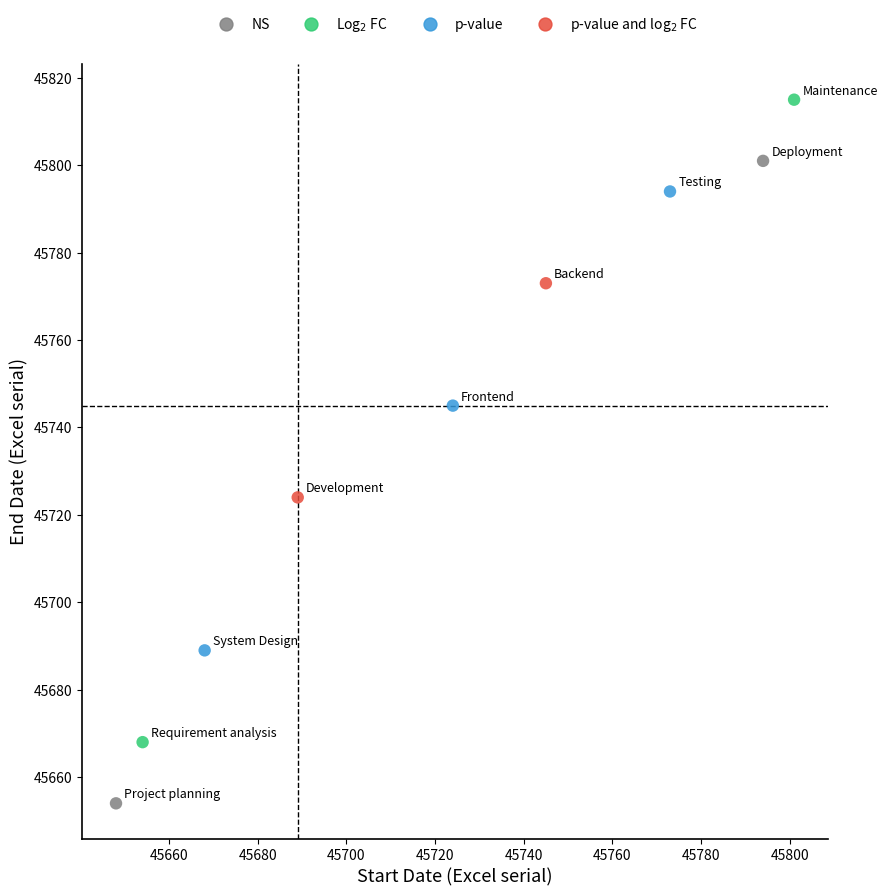

Which series reaches the maximum Y coordinate?

Log$_2$ FC